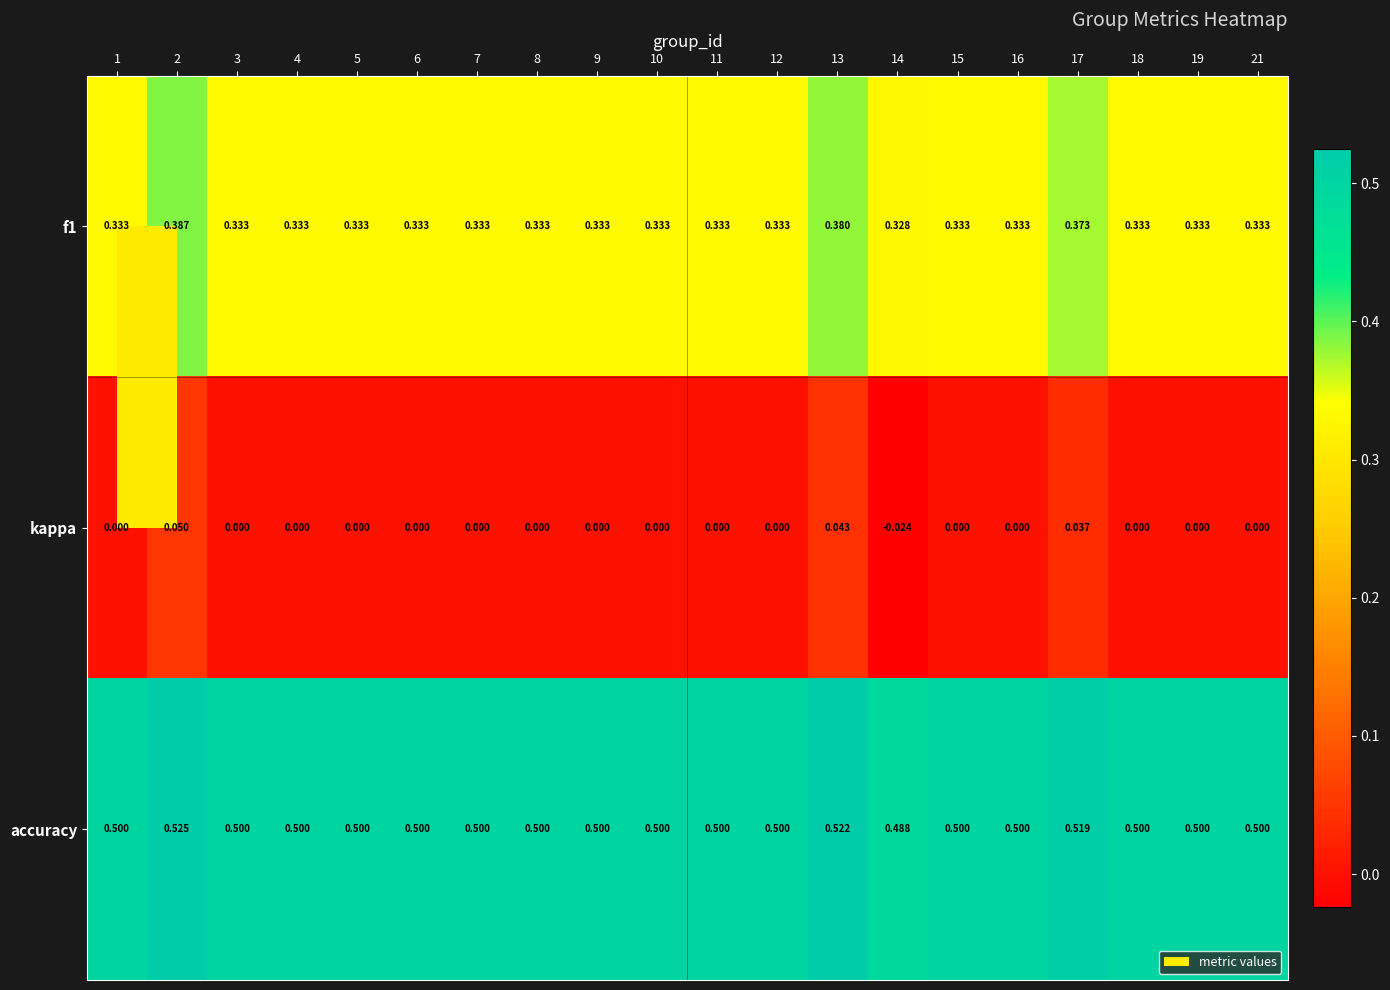

Which series has the largest range (max minus min)?

kappa